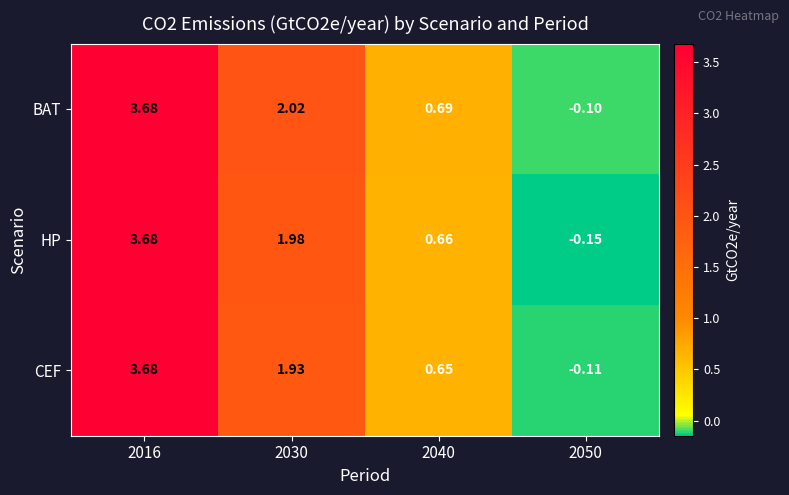

Is the value of BAT at 2050 greater than the value of HP at 2040?

No